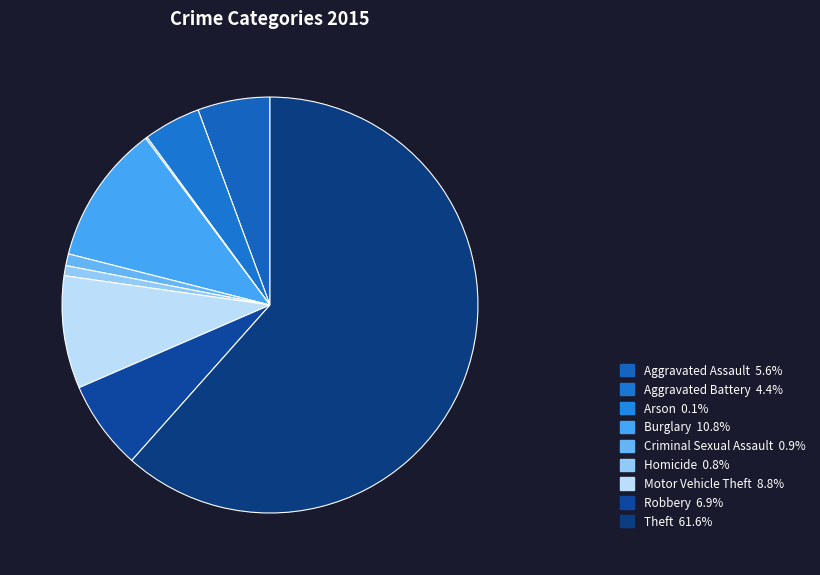

Is there any slice that represents more than half of the pie?

Yes